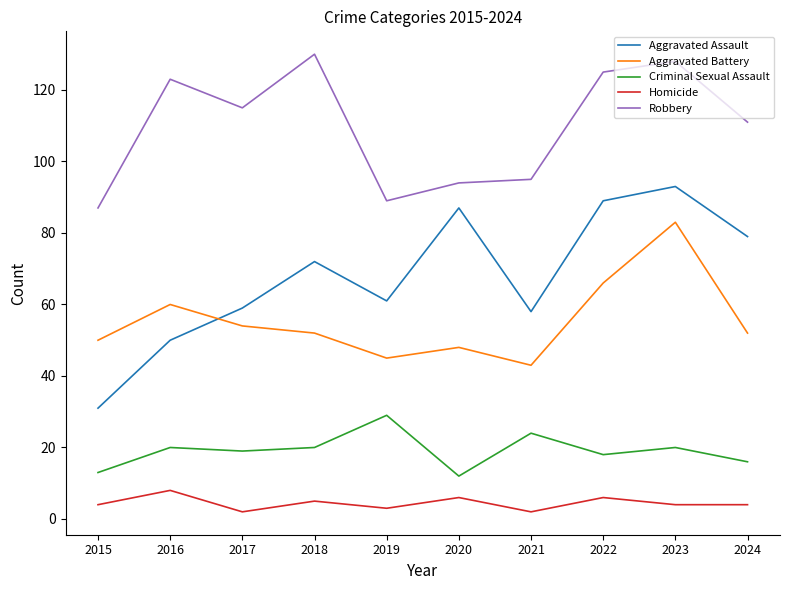

What is the difference between the Robbery values at 2015 and 2024?

24